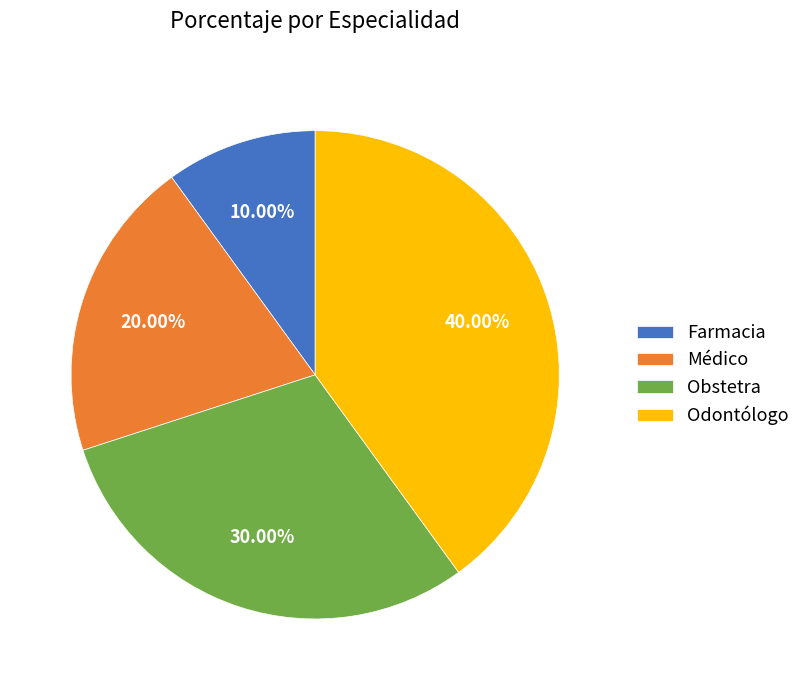

Is it true that Farmacia is 1% of the pie?

False